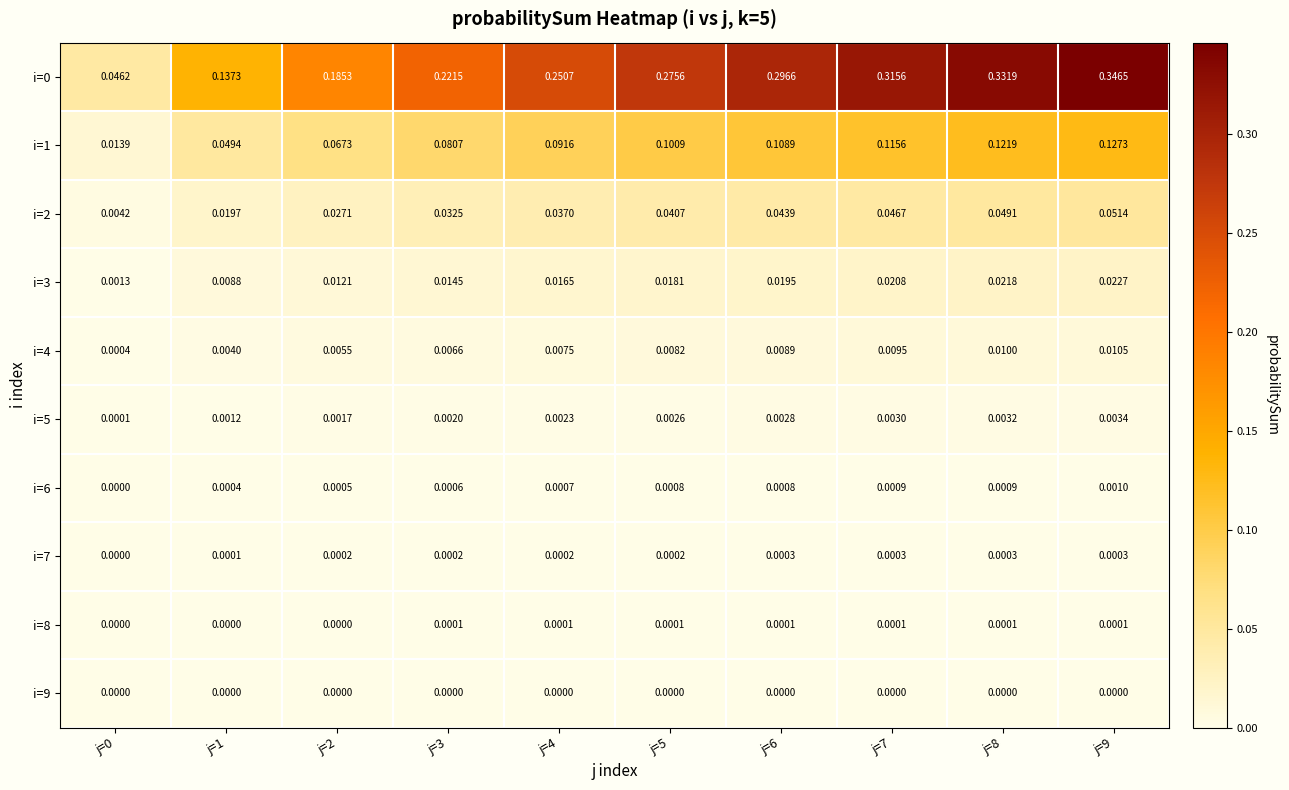

Is the value of i=2 at j=5 greater than the value of i=4 at j=0?

Yes